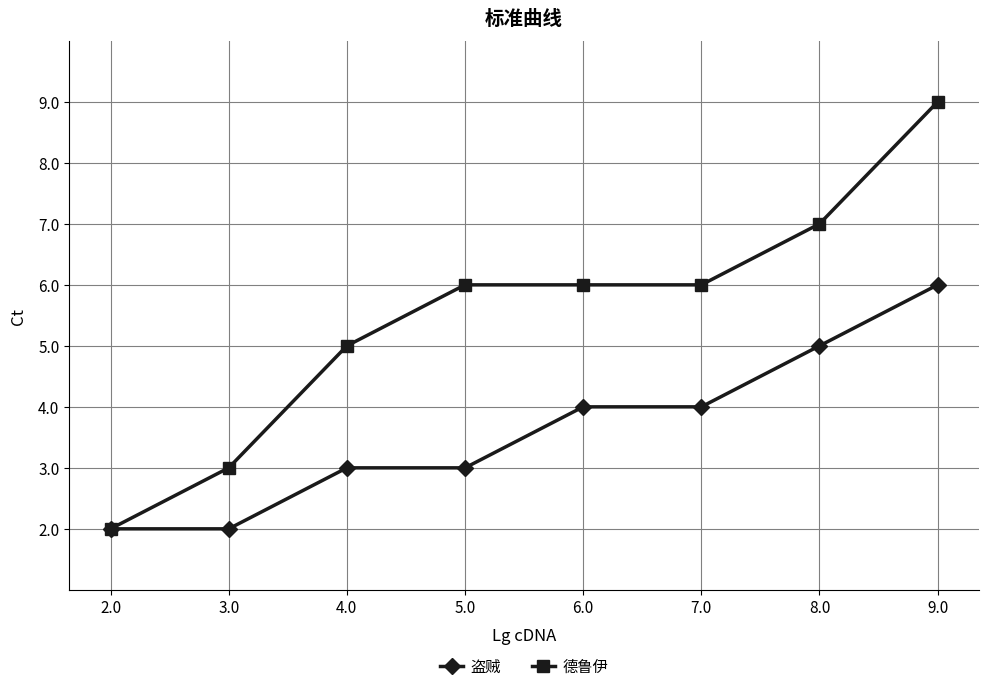

What is the highest value of the 盗贼 series?

6